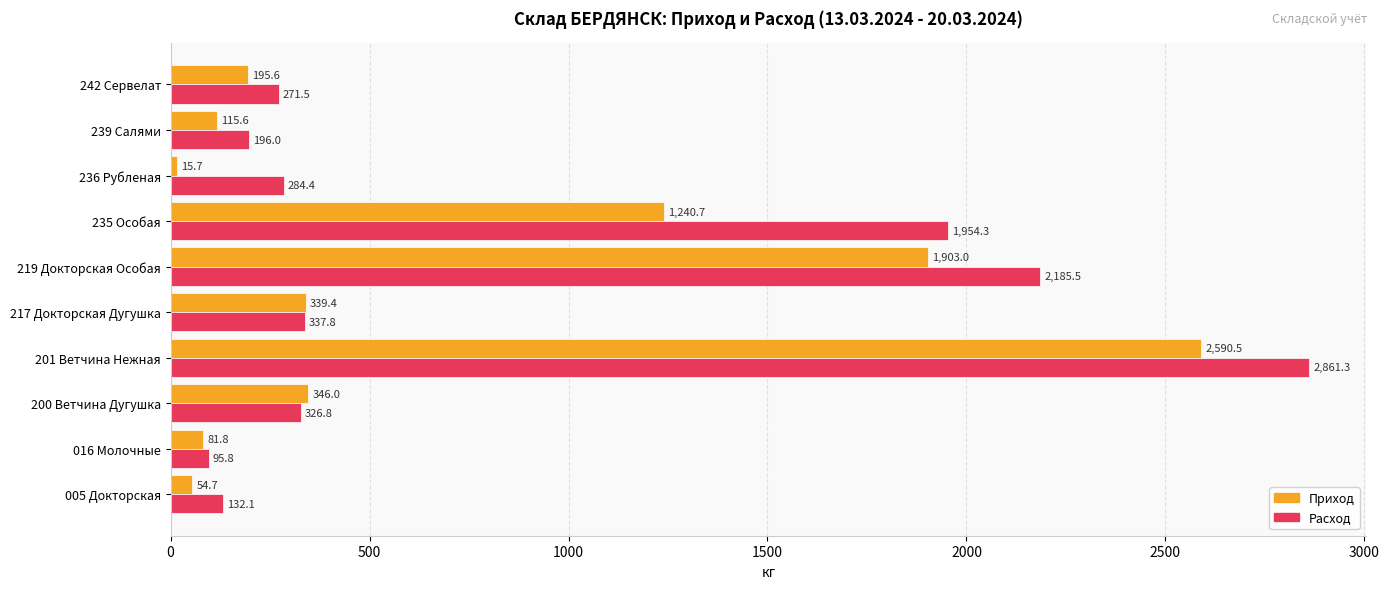

List the labels in order of Приход value, largest first.

201 Ветчина Нежная, 219 Докторская Особая, 235 Особая, 200 Ветчина Дугушка, 217 Докторская Дугушка, 242 Сервелат, 239 Салями, 016 Молочные, 005 Докторская, 236 Рубленая